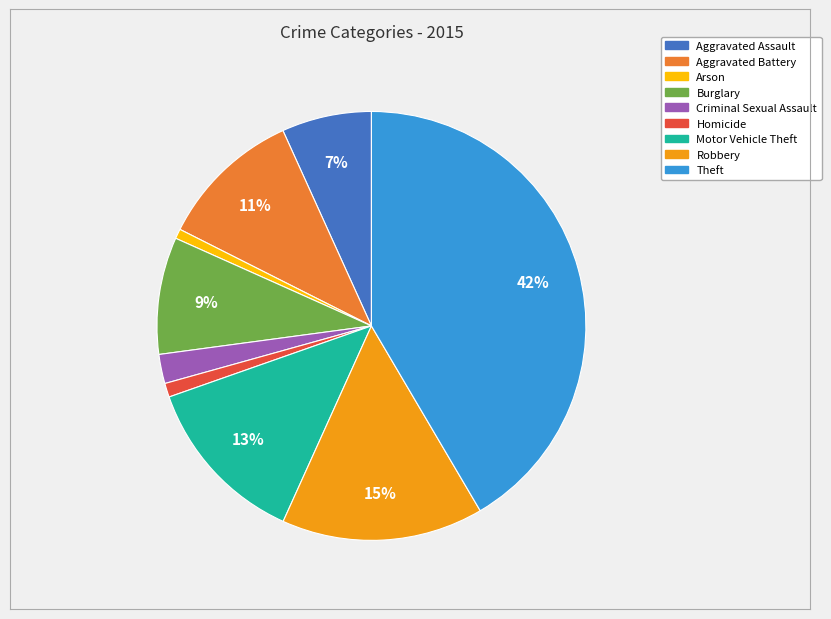

Does any single category account for the majority?

No